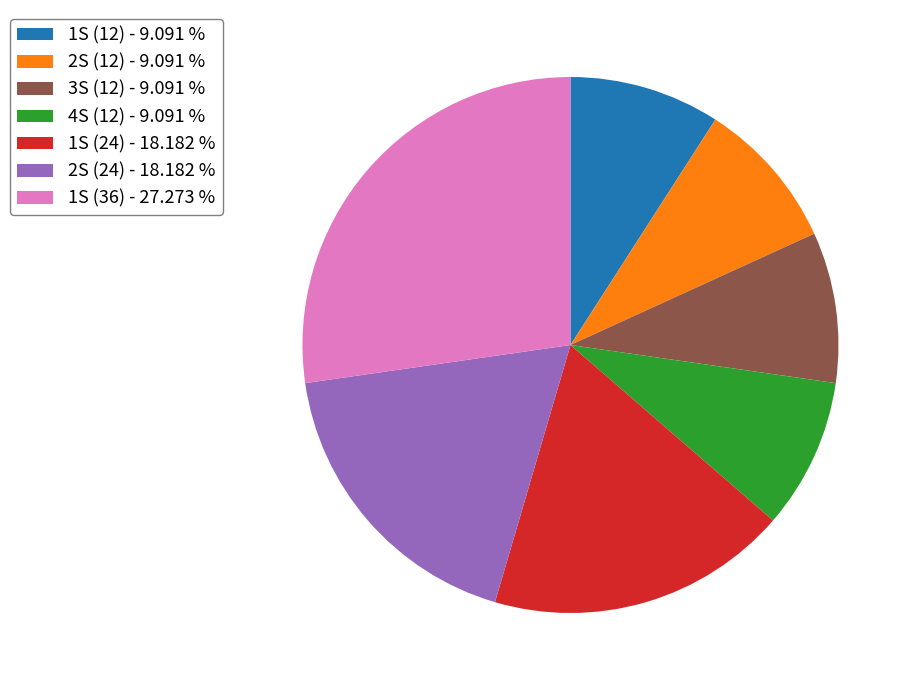

Does any single category account for the majority?

No